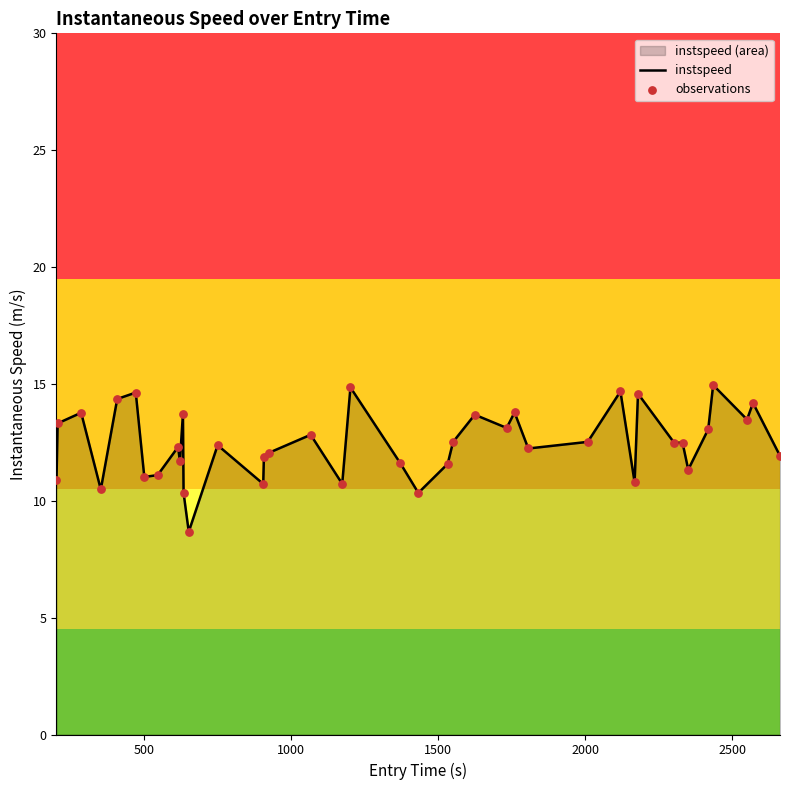

What is the difference between the maximum and minimum values?

6.3